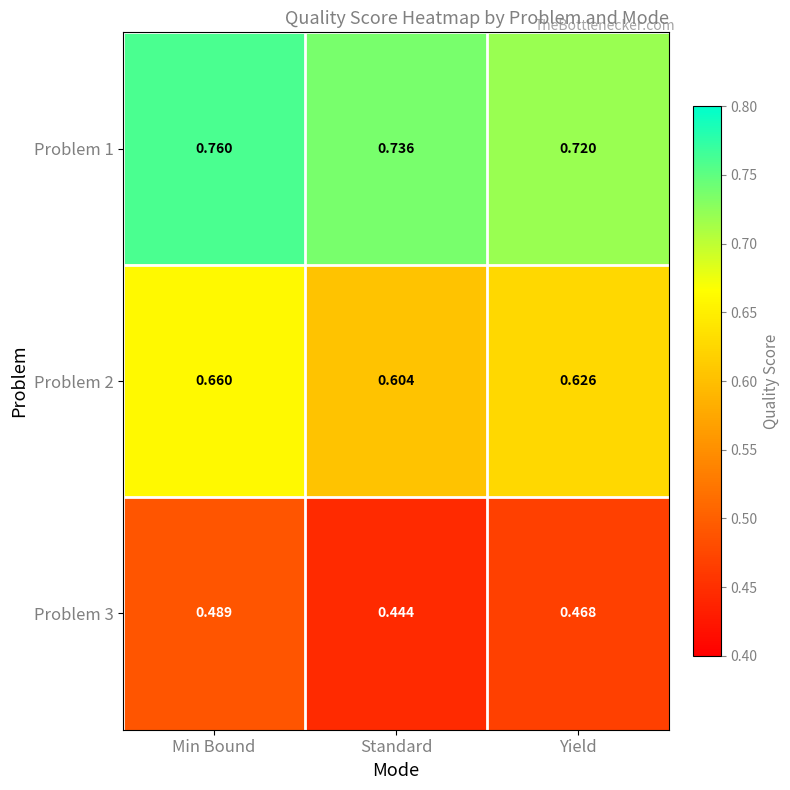

Rank the series by their average value, from lowest to highest.

Problem 3, Problem 2, Problem 1